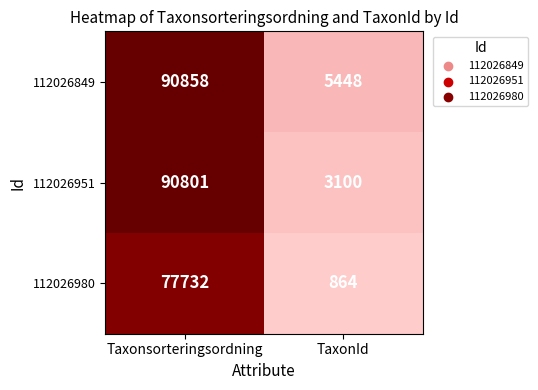

At Taxonsorteringsordning, list the series in order from smallest to largest.

112026980, 112026951, 112026849